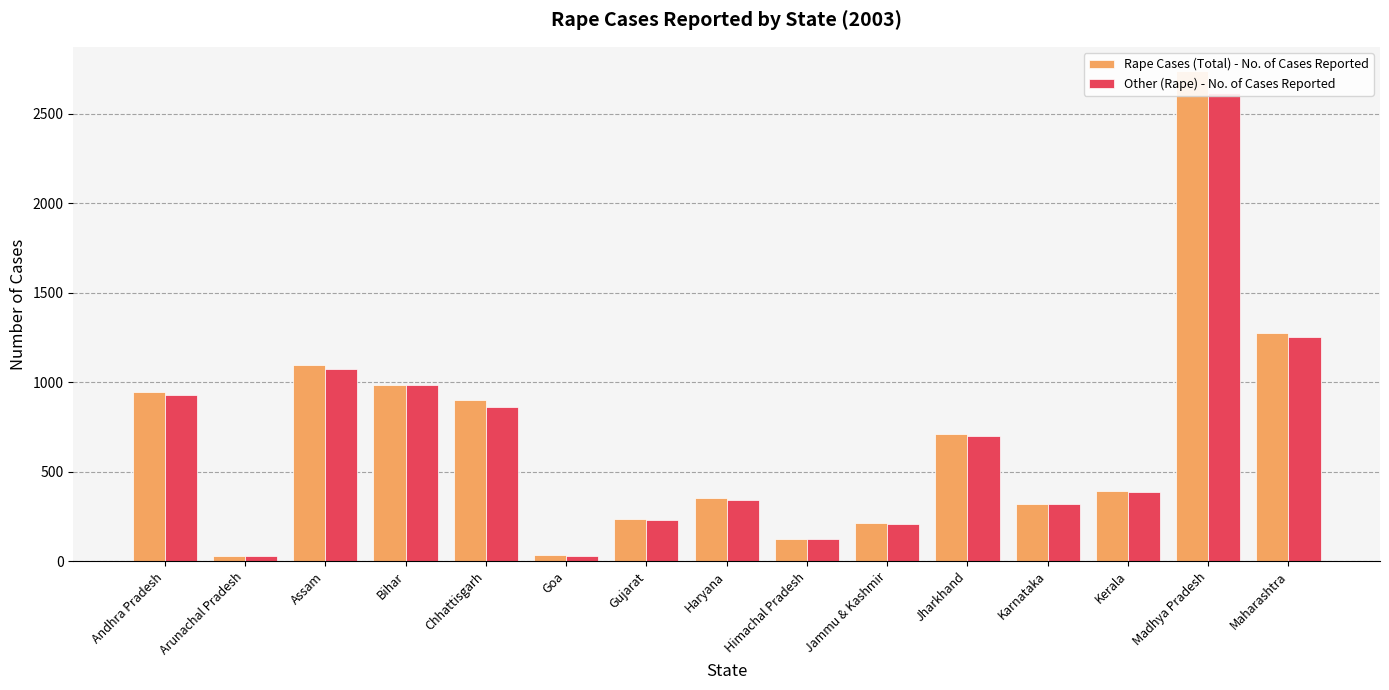

At how many categories does at least one series exceed 1593?

1